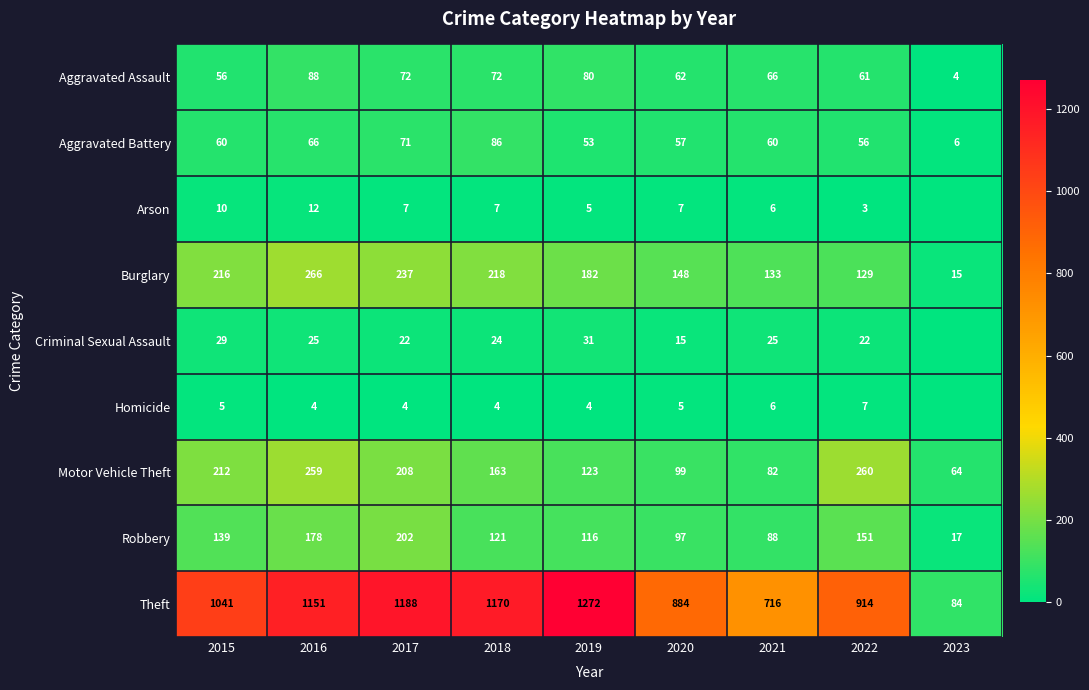

How many data points in Motor Vehicle Theft are above 163?

4